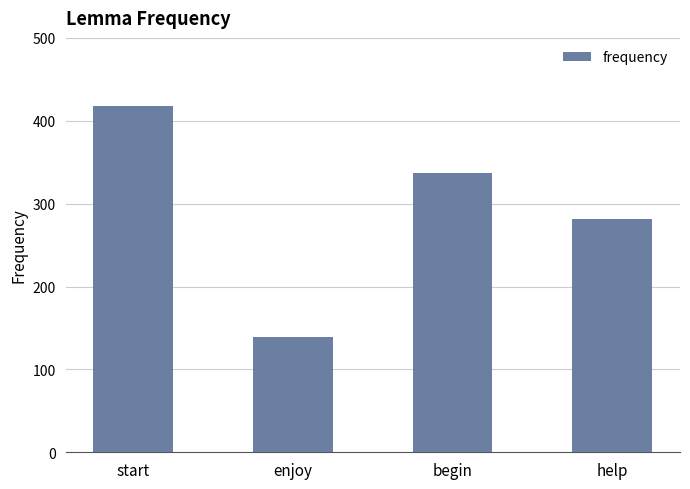

What is the difference between the maximum and minimum values?

279